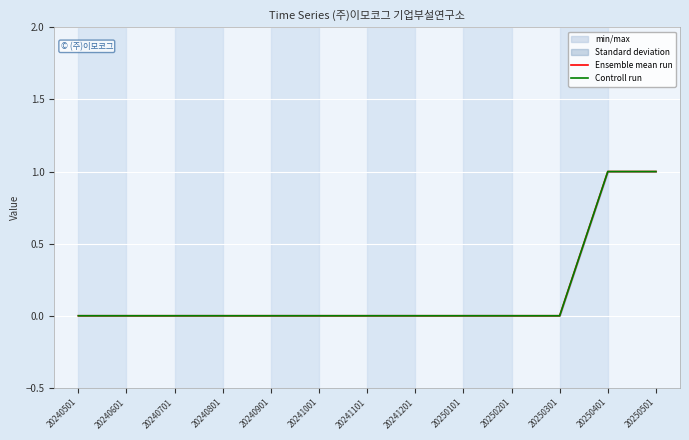

True or false: Ensemble mean run and Controll run intersect in this chart.

False